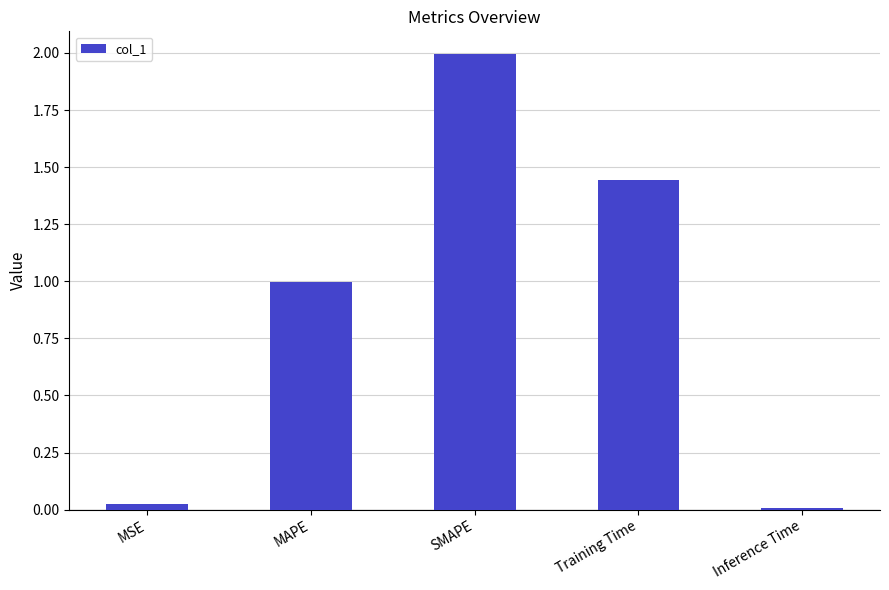

List the labels in order of value, smallest first.

Inference Time, MSE, MAPE, Training Time, SMAPE